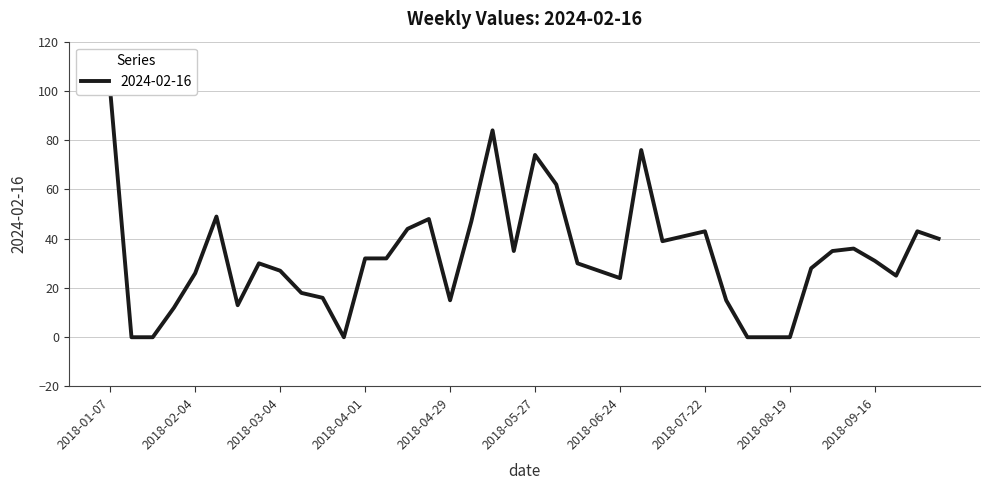

Which category has the lowest value across all series?

2018-01-14